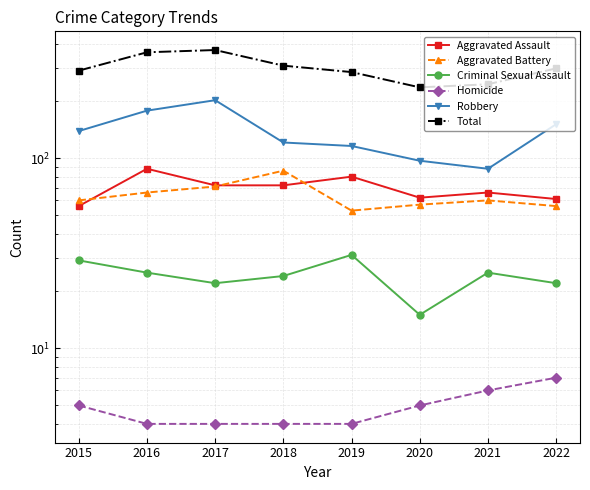

What is the sum of all Homicide values?

39